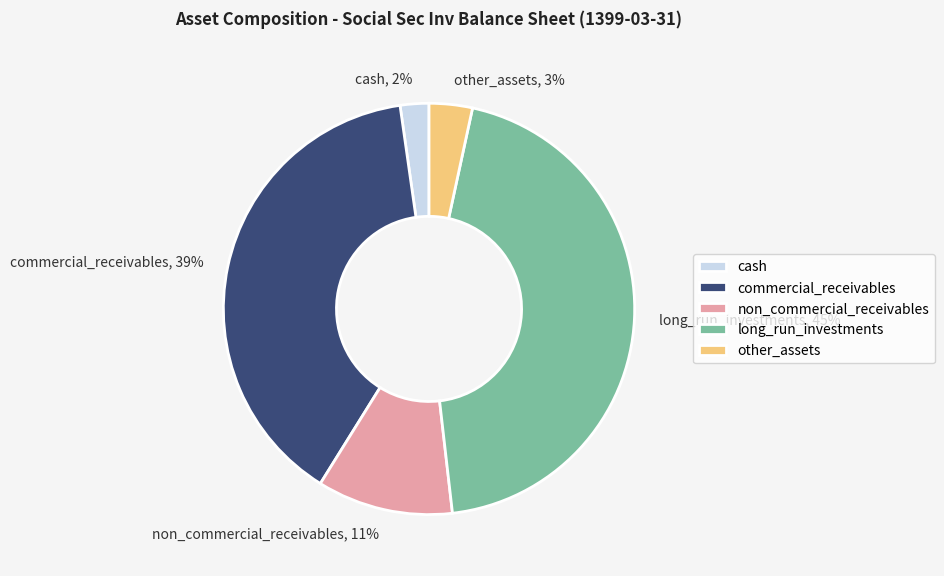

Is it true that other_assets is 12% of the pie?

False